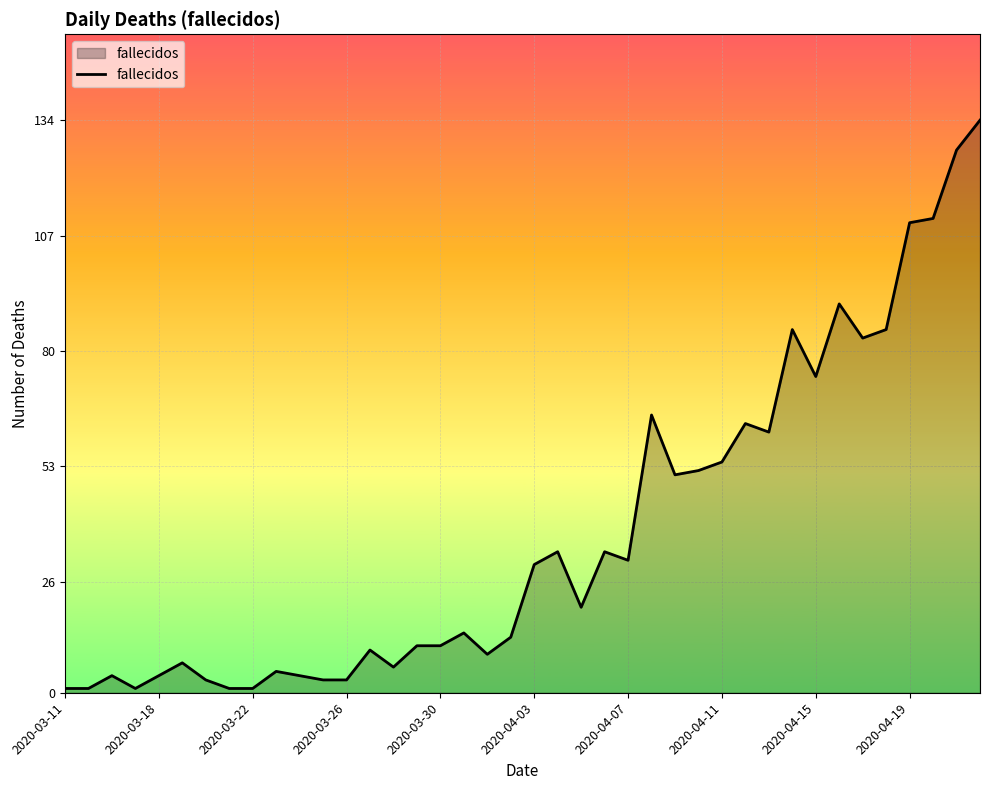

What is the difference between the maximum and minimum values?

133